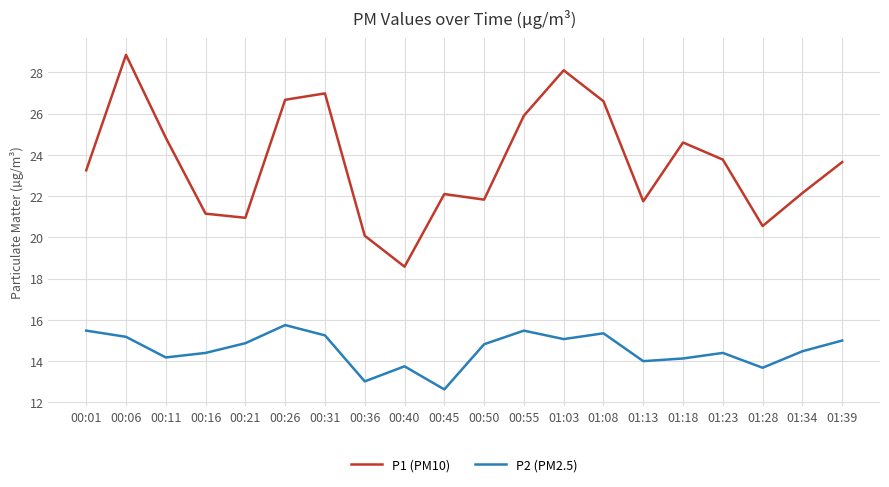

At which label does P1 (PM10) first exceed 23?

00:01